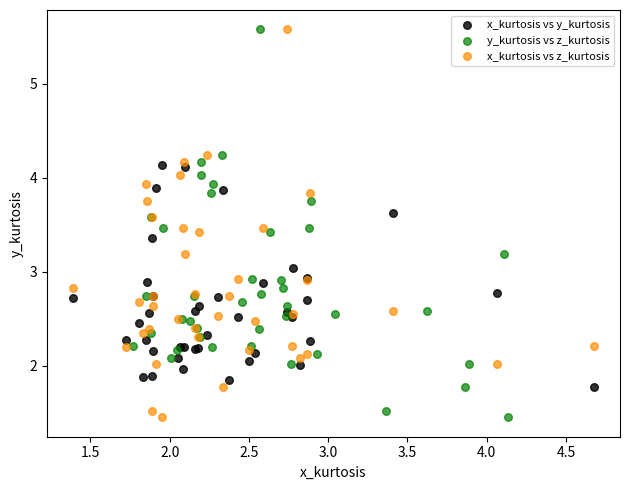

What are all the series names shown in the legend?

x_kurtosis vs y_kurtosis, y_kurtosis vs z_kurtosis, x_kurtosis vs z_kurtosis